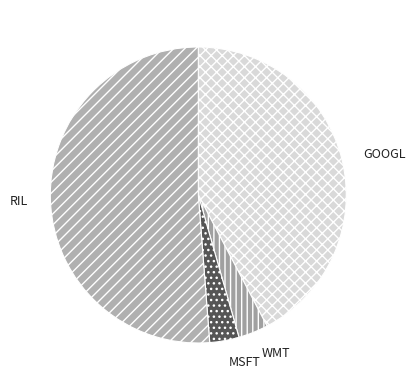

Which category accounts for the majority?

RIL